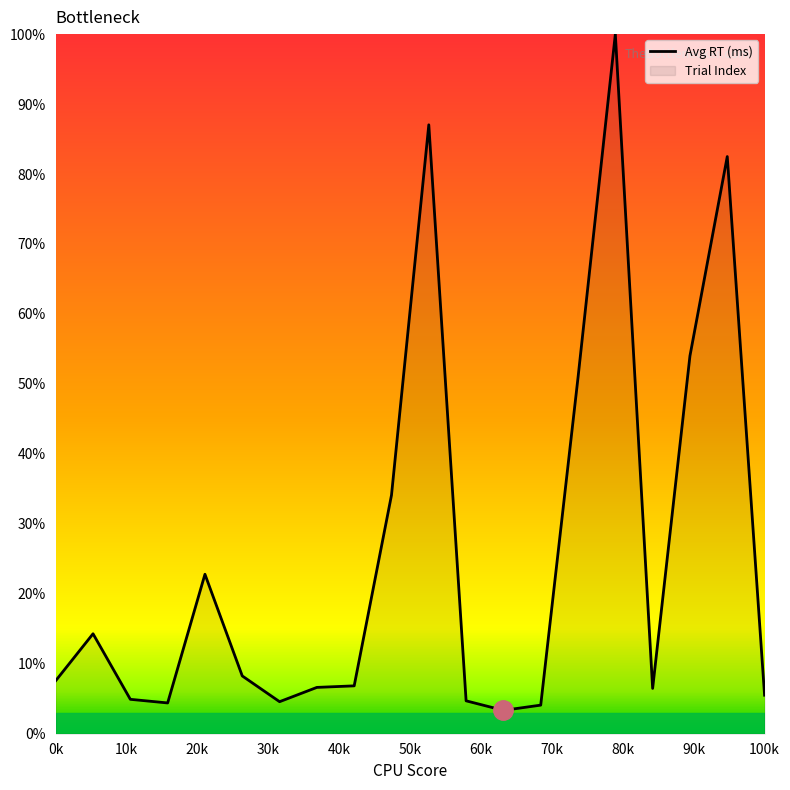

What is the minimum value shown in the chart?

3.3